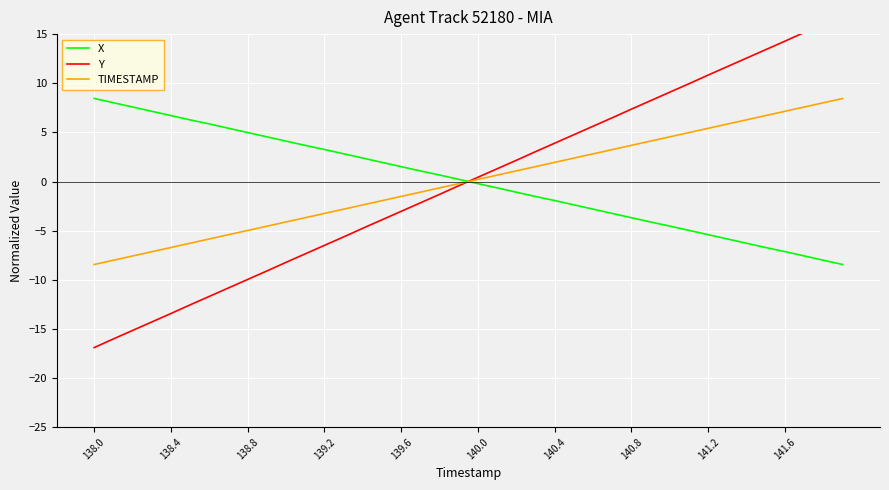

True or false: X and TIMESTAMP intersect in this chart.

True